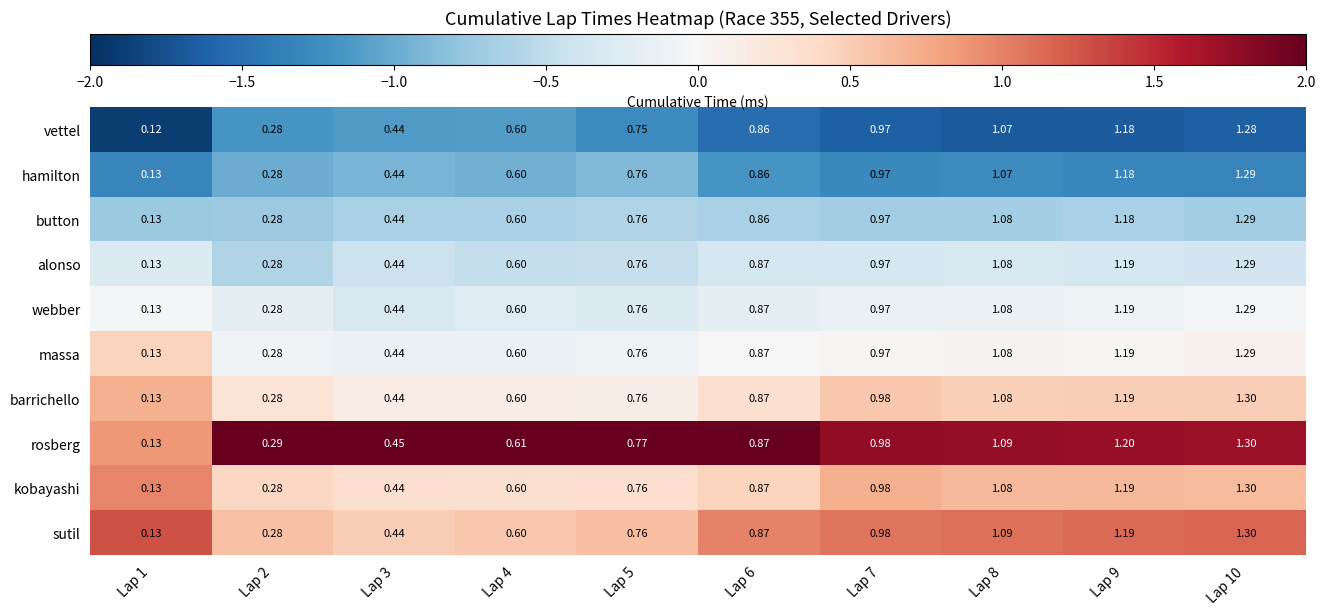

Between Lap 6 and Lap 9, which series saw the biggest shift?

rosberg